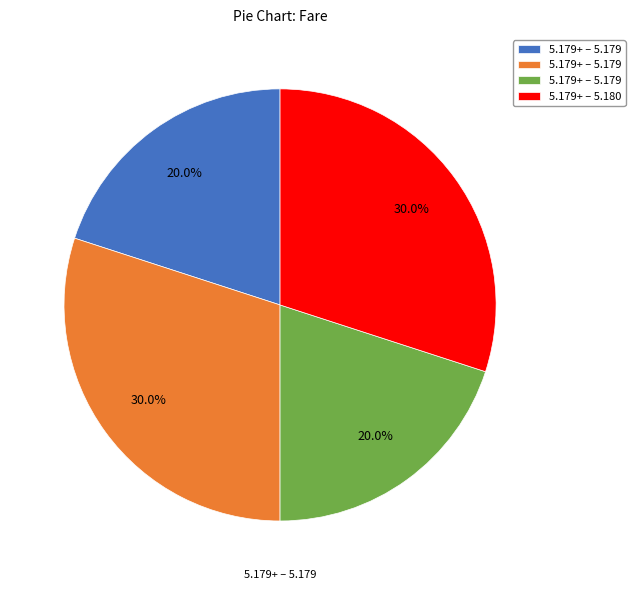

Does any single category account for the majority?

No